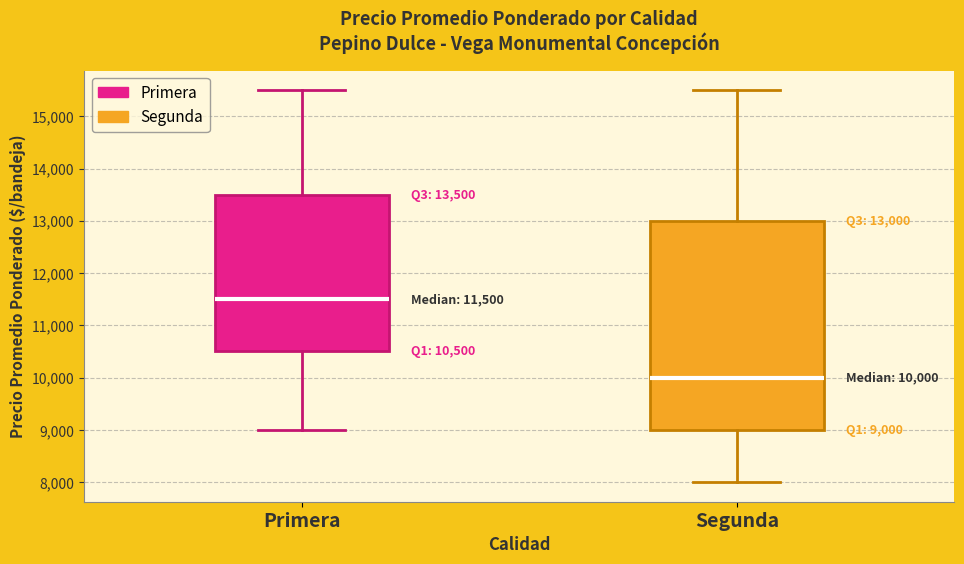

Which box has the lowest median line?

Segunda